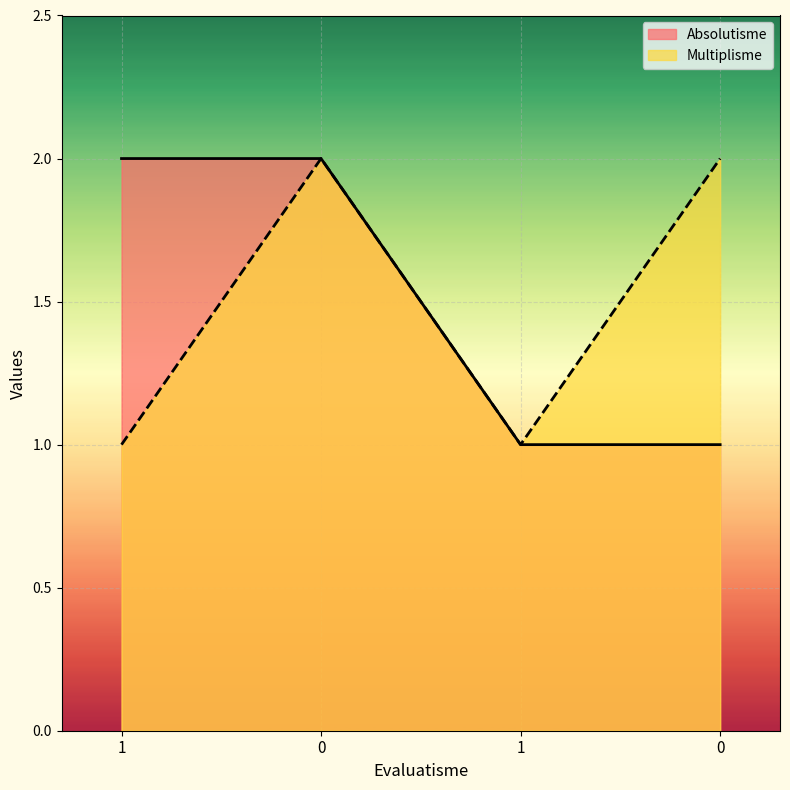

At how many categories does at least one series exceed 1?

3